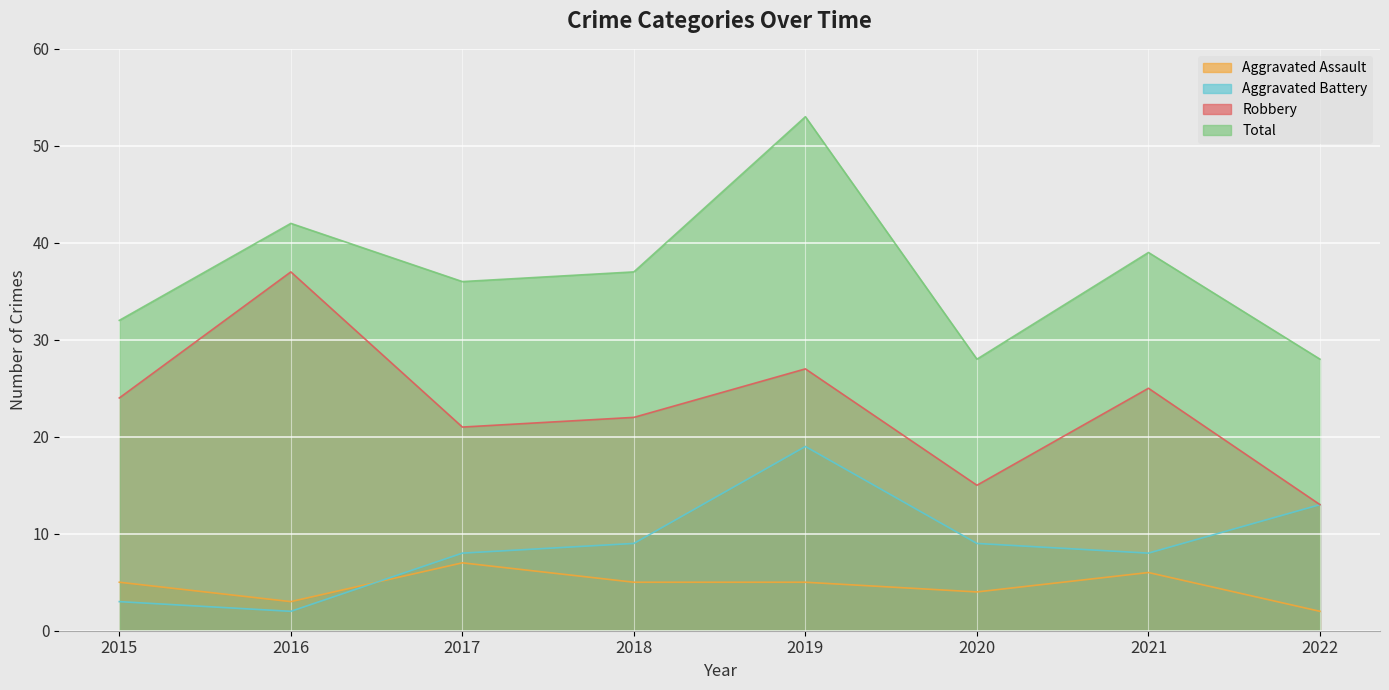

What value does the Robbery series have at 2017, to the nearest 10?

20